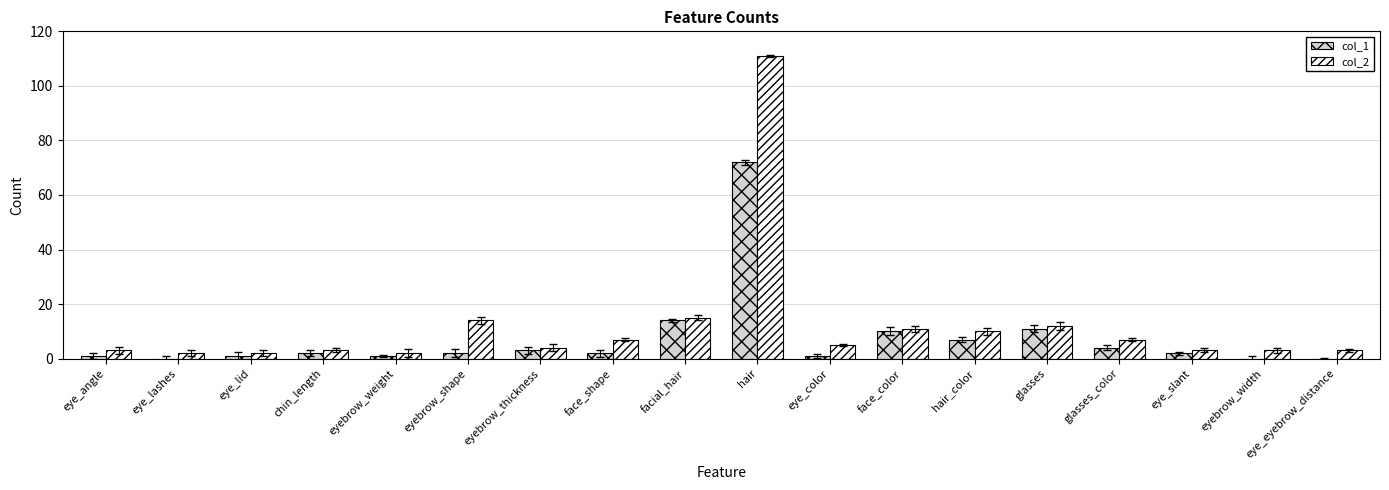

The col_2 series shows 3 at eye_eyebrow_distance. True or false?

True